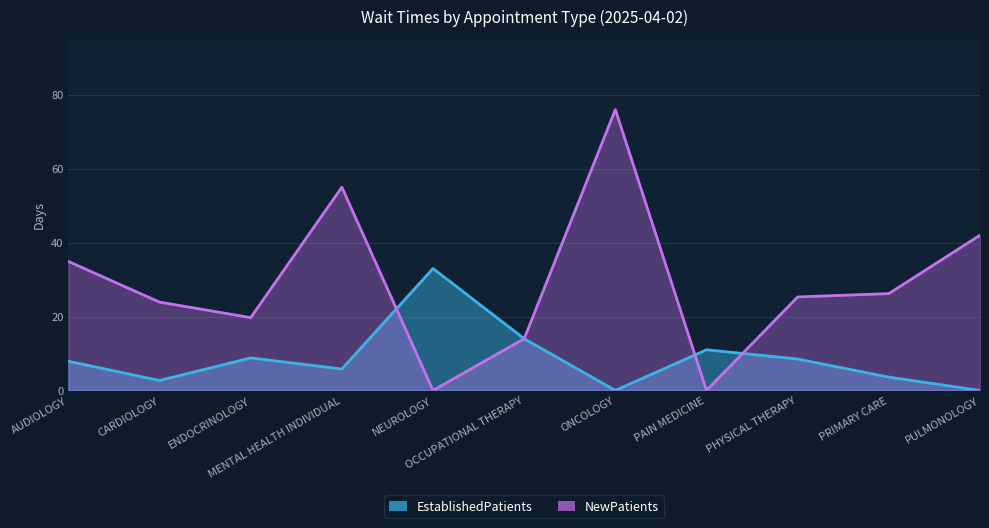

At which label does NewPatients reach its minimum?

NEUROLOGY